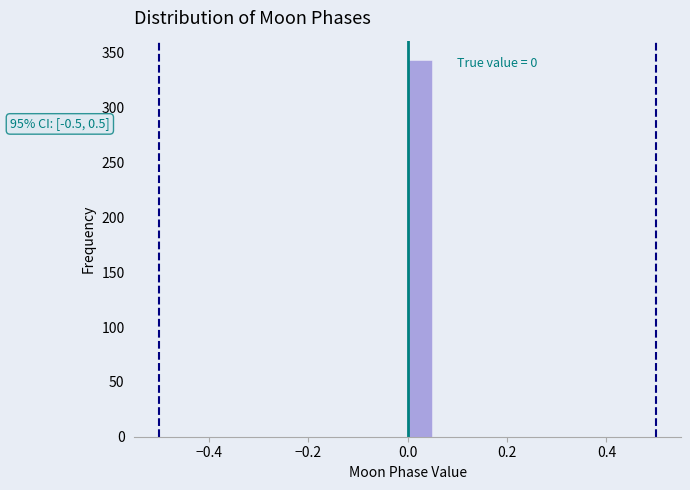

Read against the x-axis, roughly where is the centre of the tallest bar?

0.02